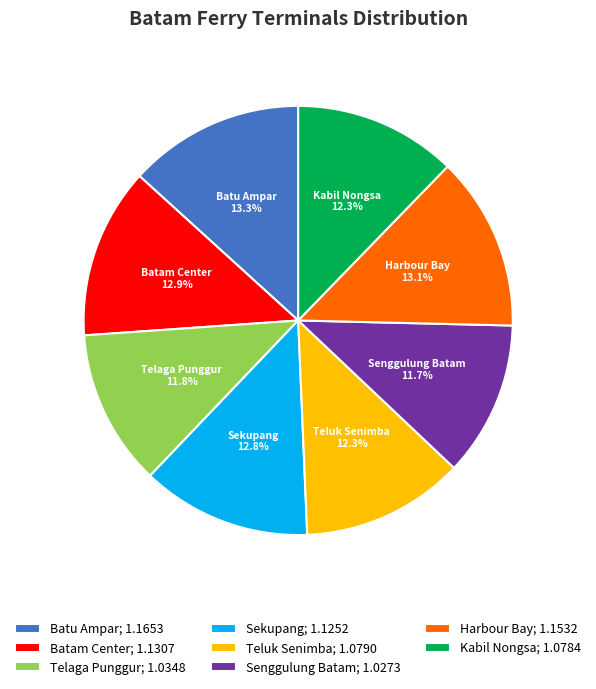

Combined, do Sekupang; 1.1252 and Telaga Punggur; 1.0348 account for over 50%?

No